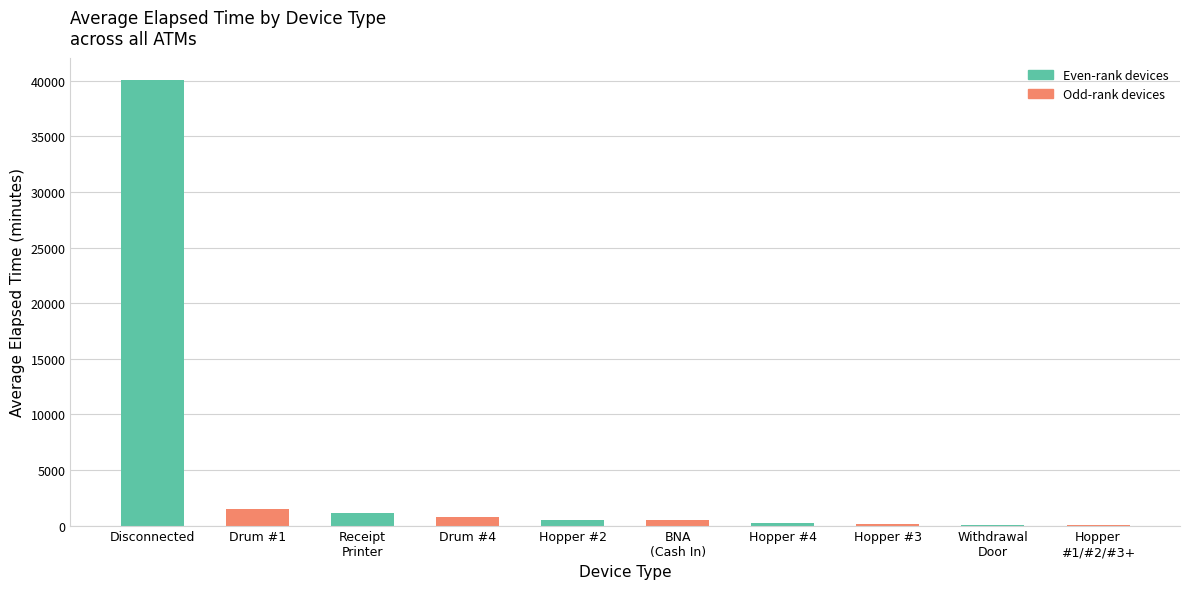

What is the sum of all values?

44935.5